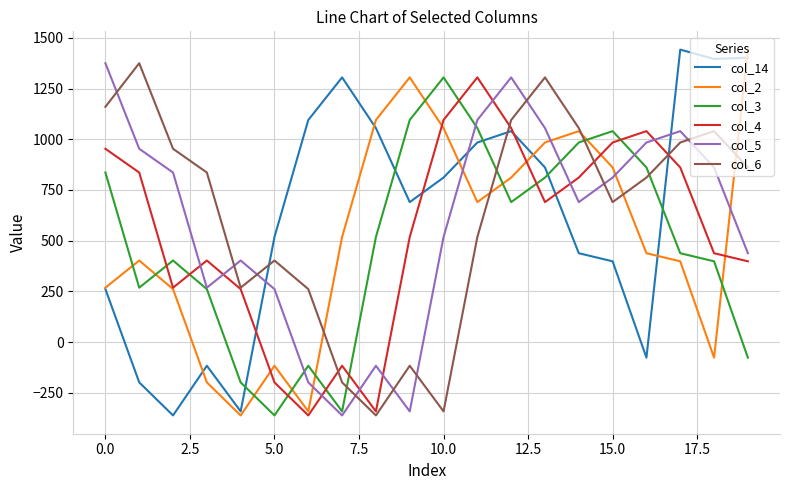

What is the minimum value for col_2?

-362